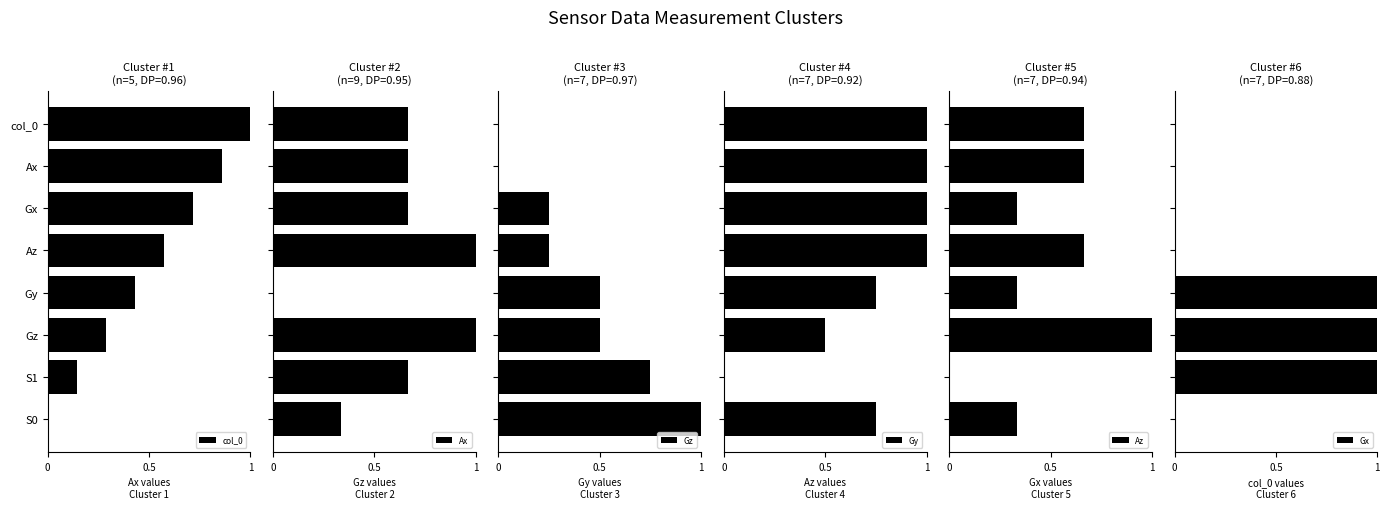

What is the sum of all col_0 values?

4.0